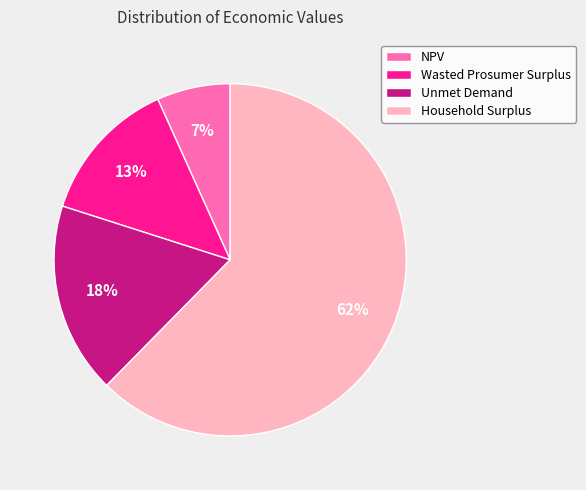

Is it true that Wasted Prosumer Surplus is 13% of the pie?

True